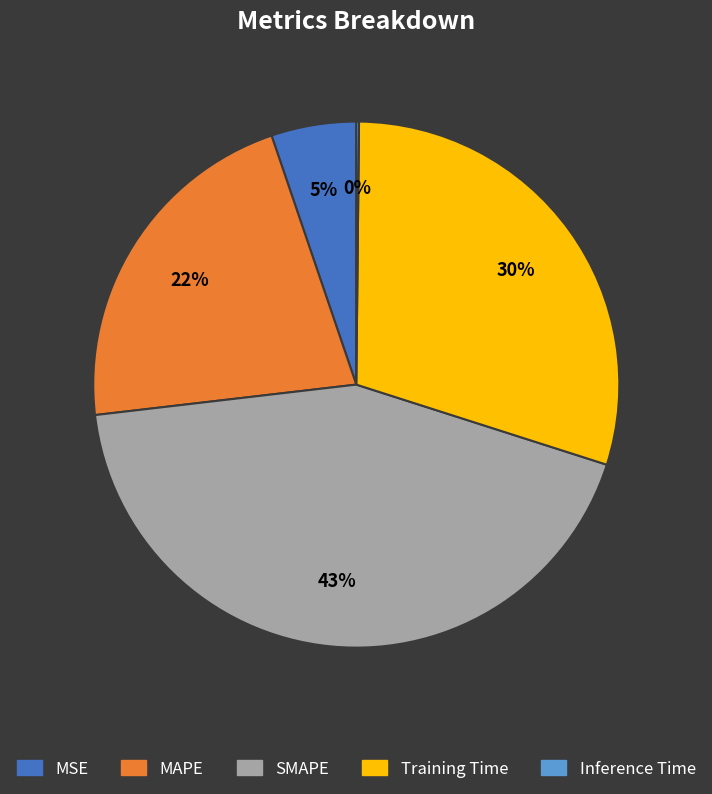

Does any single category account for the majority?

No